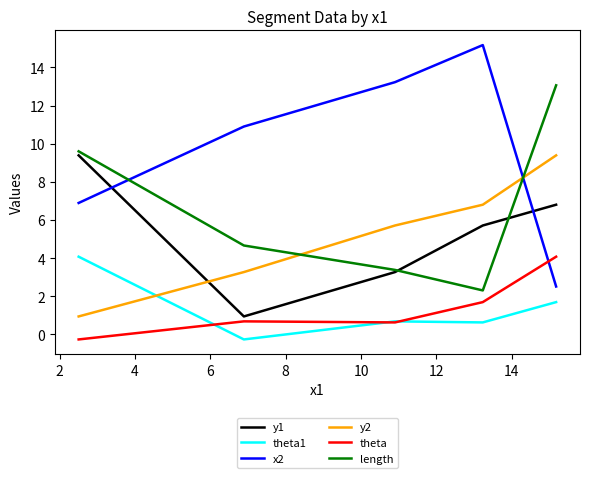

What is the greatest value displayed?

15.2